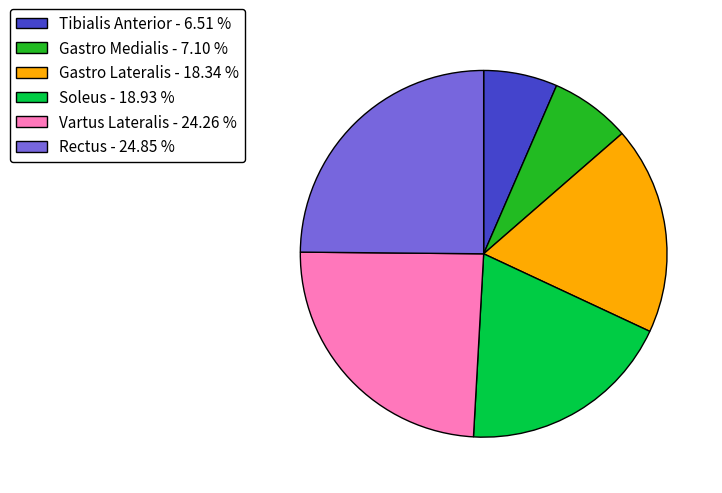

Is there any slice that represents more than half of the pie?

No